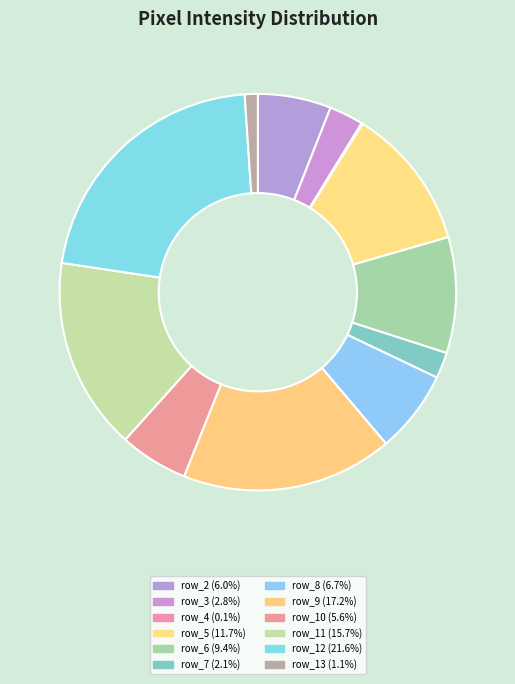

How many slices are in this pie chart?

12